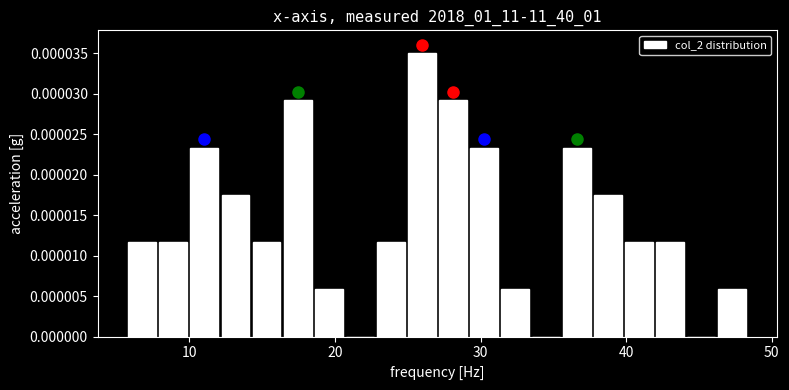

Read against the x-axis, roughly where is the centre of the tallest bar?

26